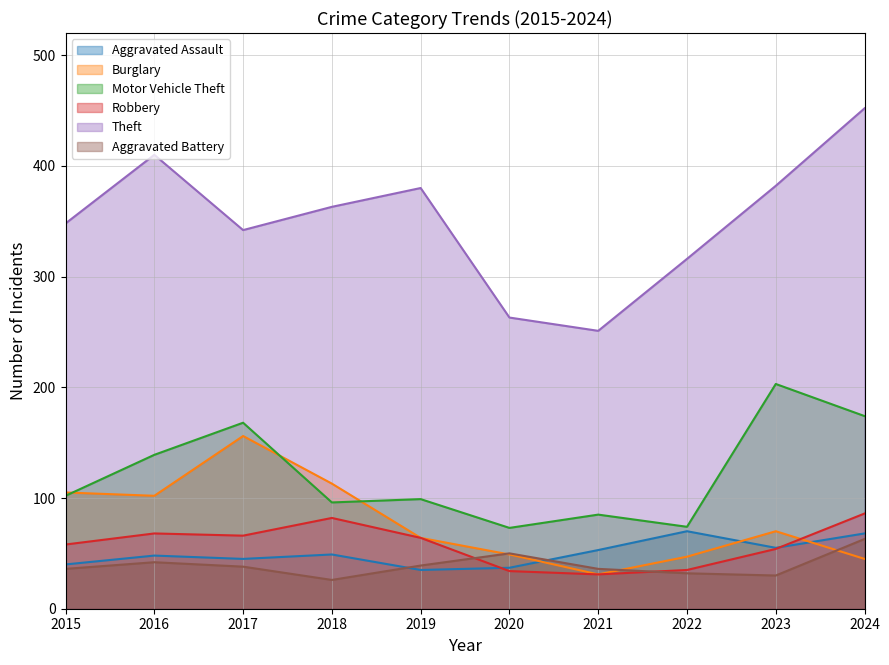

At 2024, list the series in order from largest to smallest.

Theft, Motor Vehicle Theft, Robbery, Aggravated Assault, Aggravated Battery, Burglary